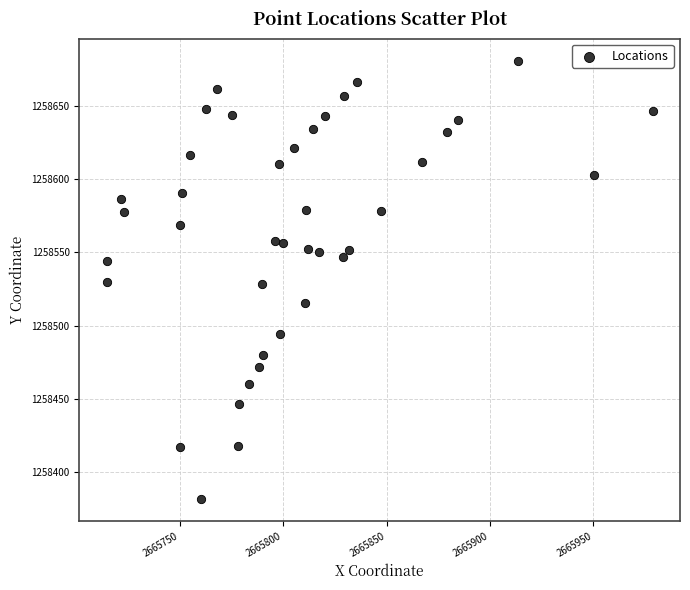

What is the range of Y values (max minus min)?

299.1